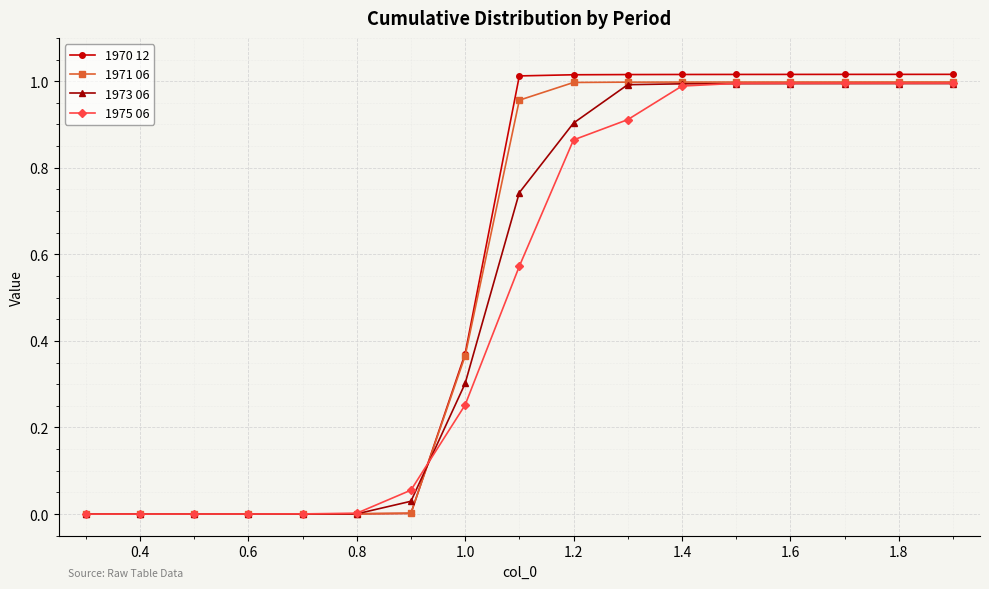

Which series has the largest range (max minus min)?

1970 12